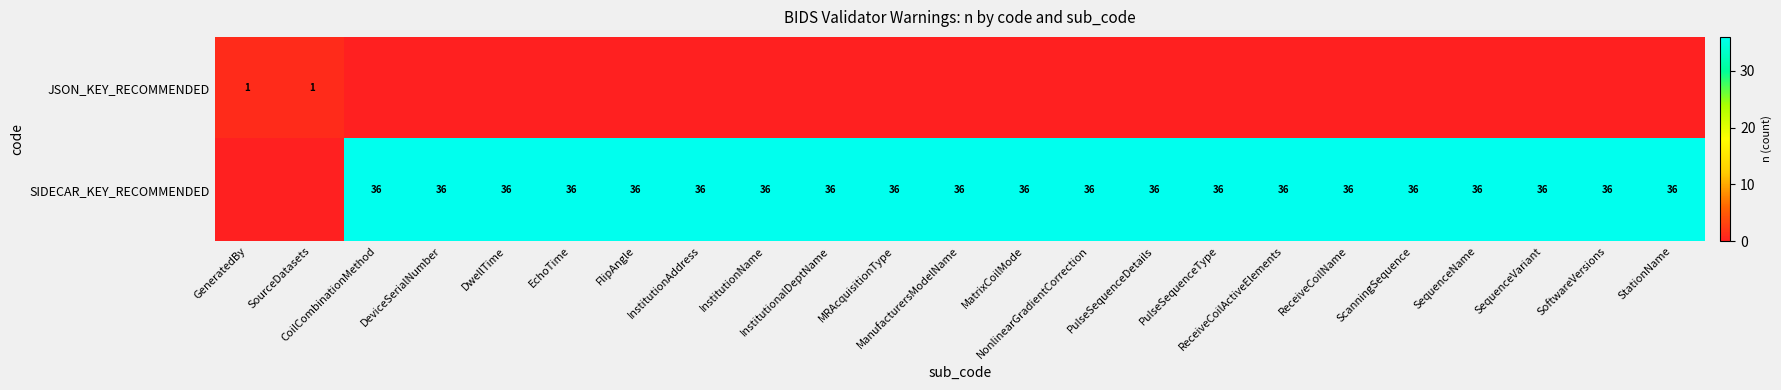

Which has a higher value, SequenceVariant or StationName?

SequenceVariant